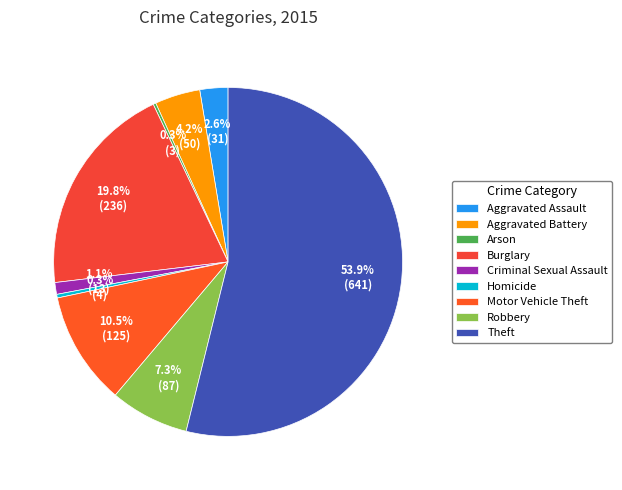

Does any single category account for the majority?

Yes